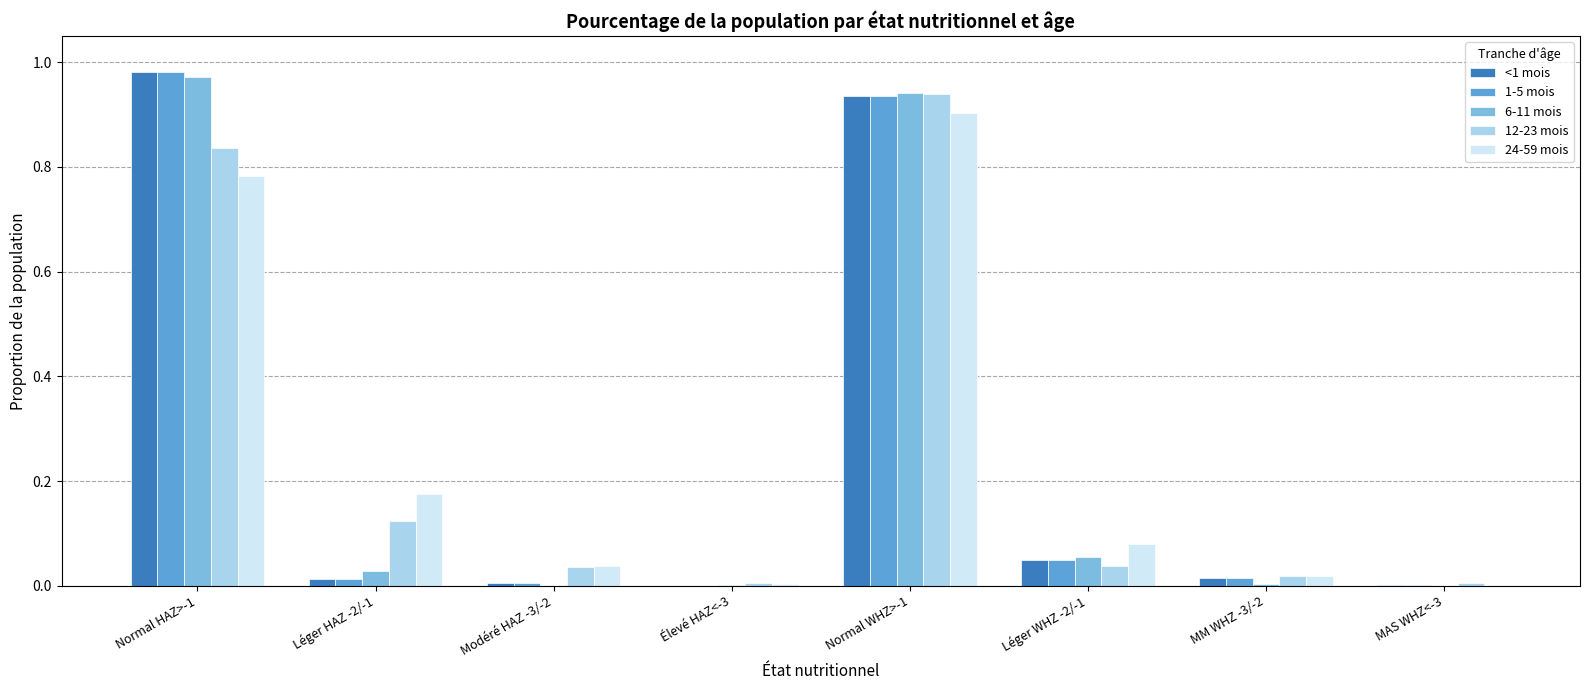

What are all the series names shown in the legend?

<1 mois, 1-5 mois, 6-11 mois, 12-23 mois, 24-59 mois